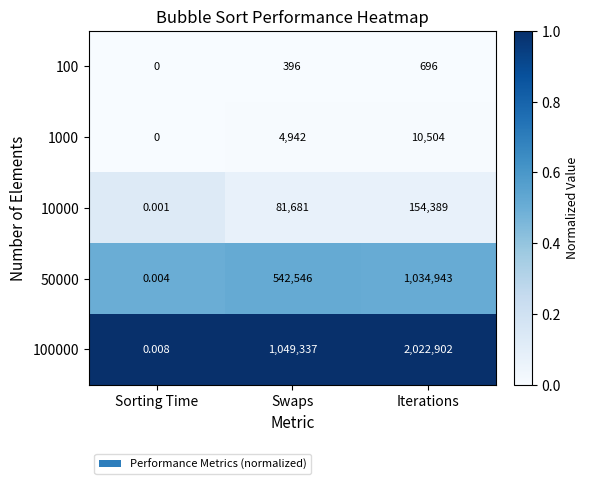

At which label is 1000 closest to 5252?

Swaps